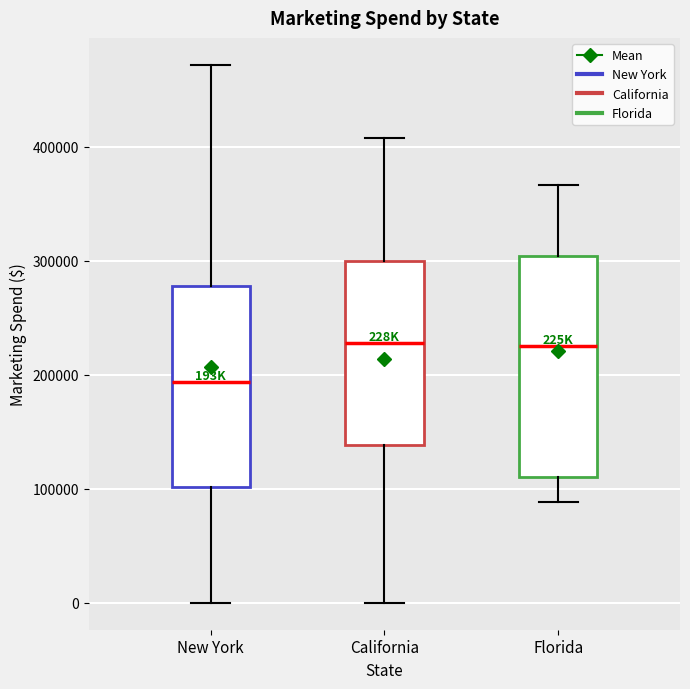

Reading left to right, read every box against the y-axis: the position of its median line, the range the box covers, and the ends of its whiskers. The values are not printed on the chart, so give them approximately, as read against the axis.

New York: median 190000, box 100000 to 280000, whiskers 0 to 470000
California: median 230000, box 140000 to 300000, whiskers 0 to 410000
Florida: median 230000, box 110000 to 300000, whiskers 90000 to 370000